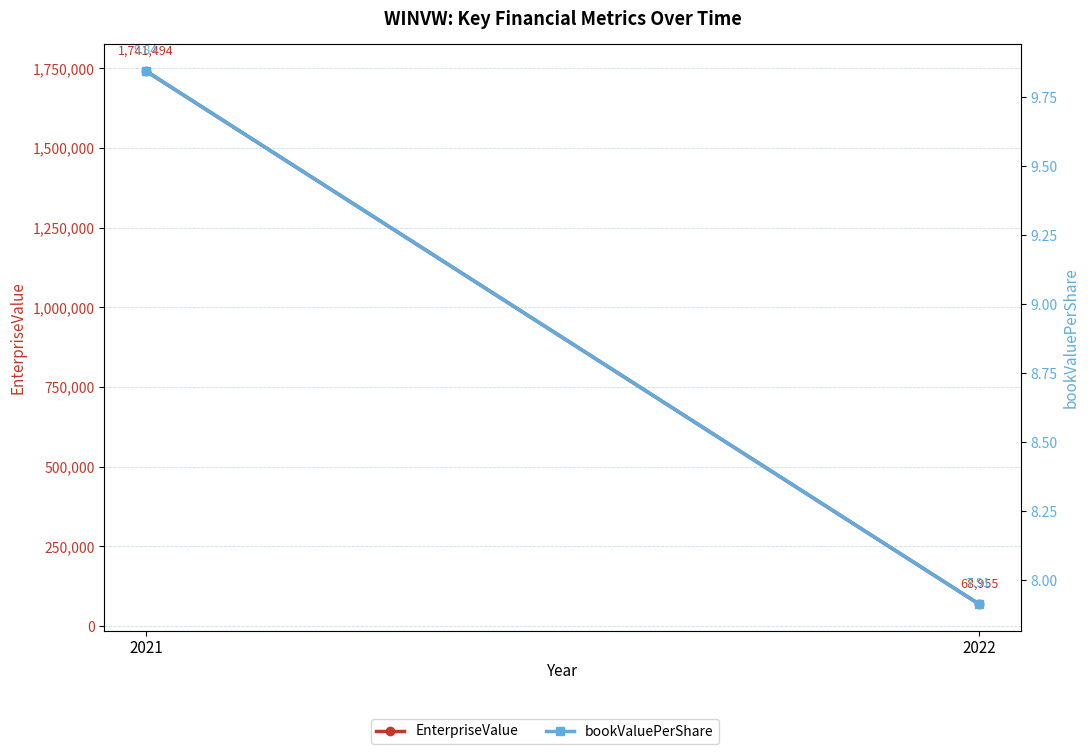

What is the average value of the bookValuePerShare series?

8.9